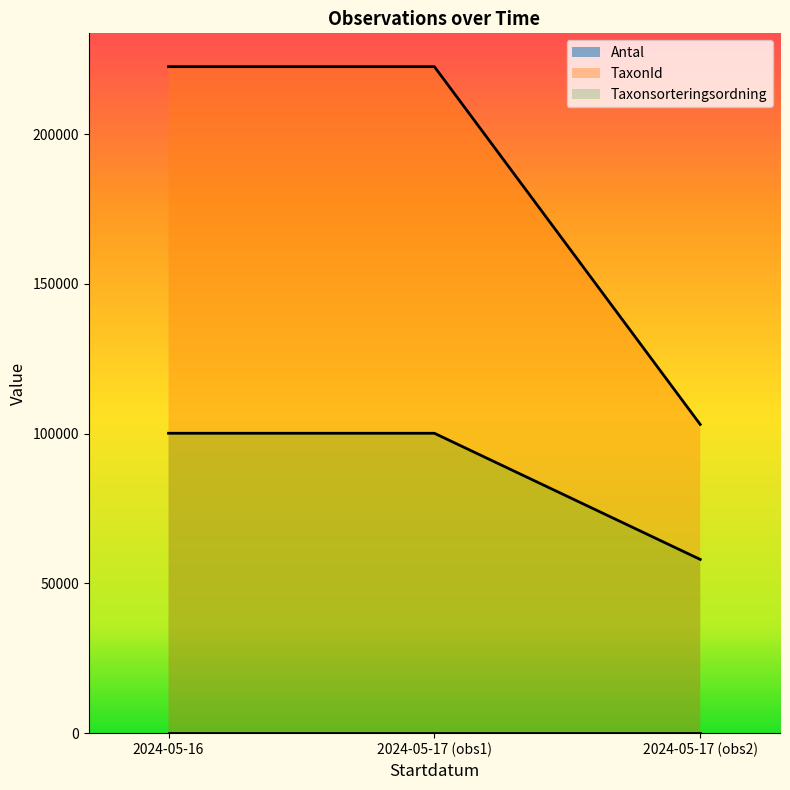

True or false: TaxonId has a value of 49628 at 2024-05-17 (obs1).

False